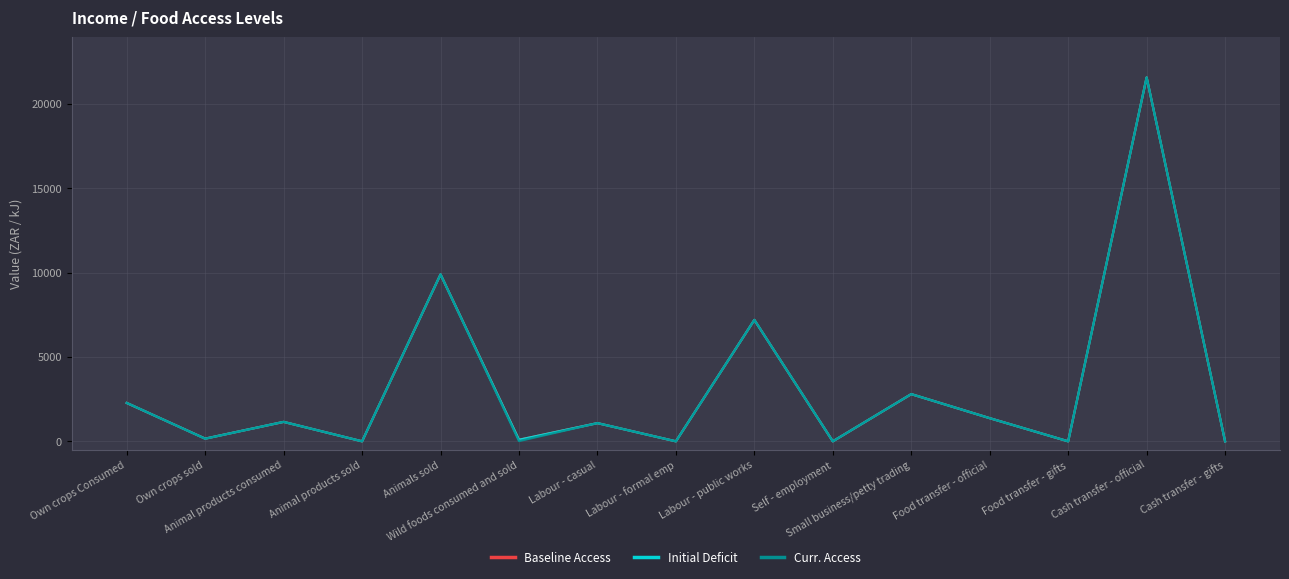

At how many categories does at least one series exceed 9931?

1